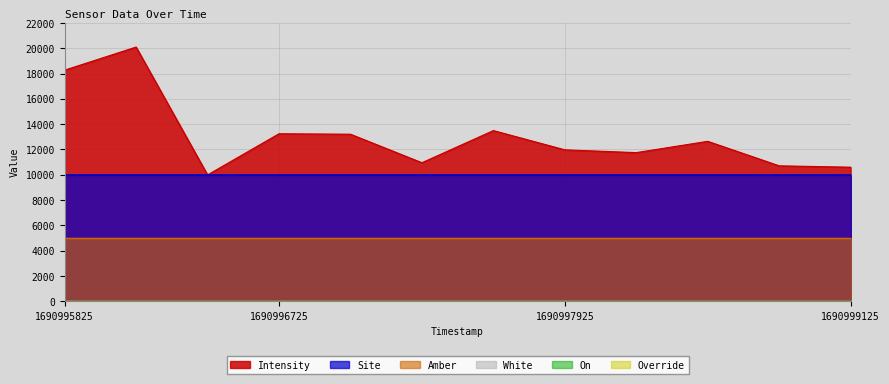

How many lines are shown in the chart?

6